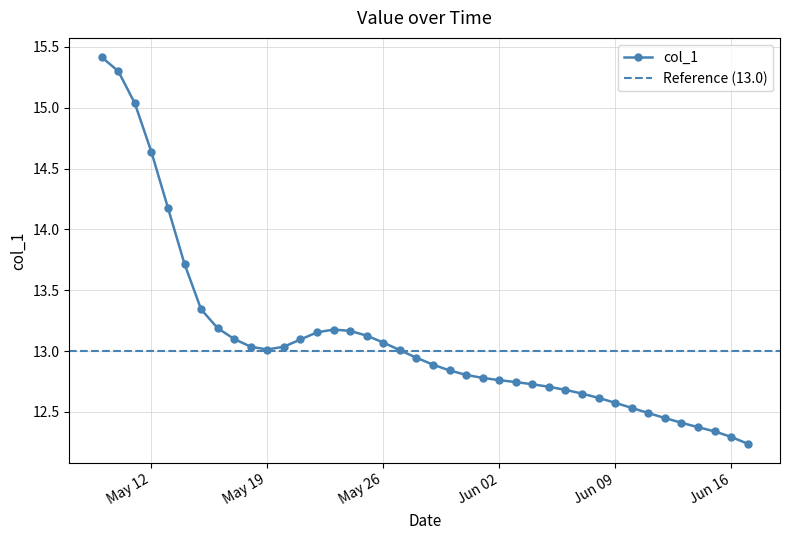

How many interior local valleys (lower than both neighbors) does the data have?

1